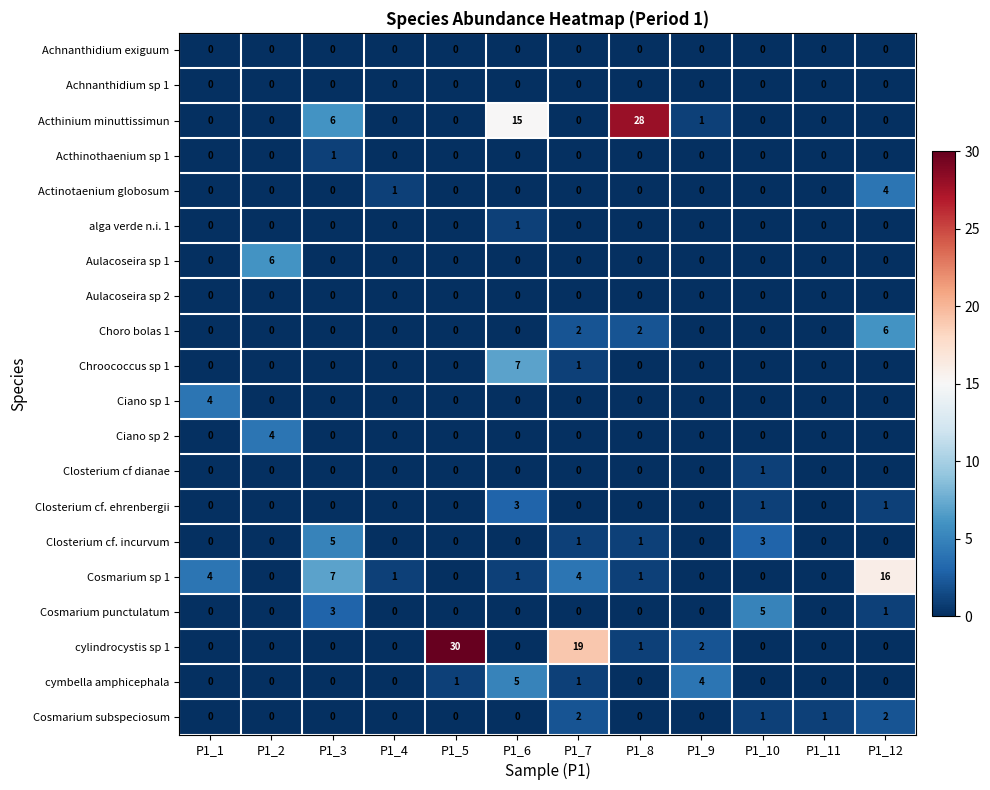

What is the maximum value for Ciano sp 1?

4